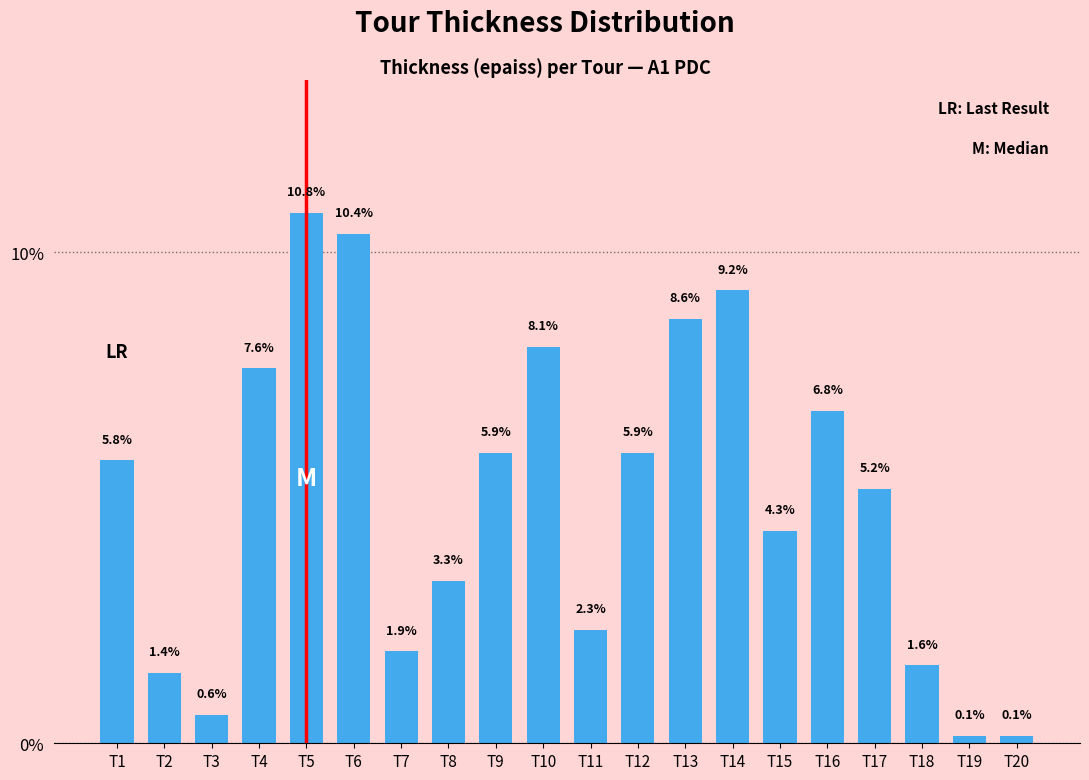

Is it true that the value at T13 is 8.6?

True